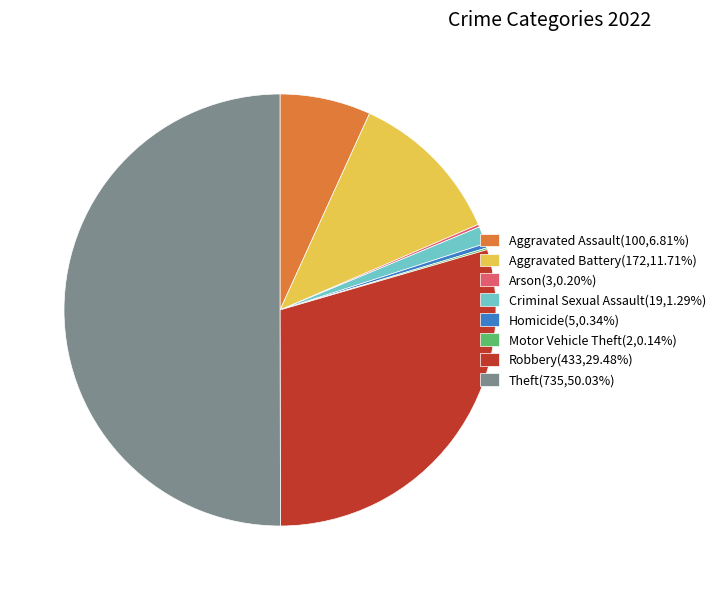

Does Aggravated Assault(100,6.81%) account for over 50% of the chart?

No